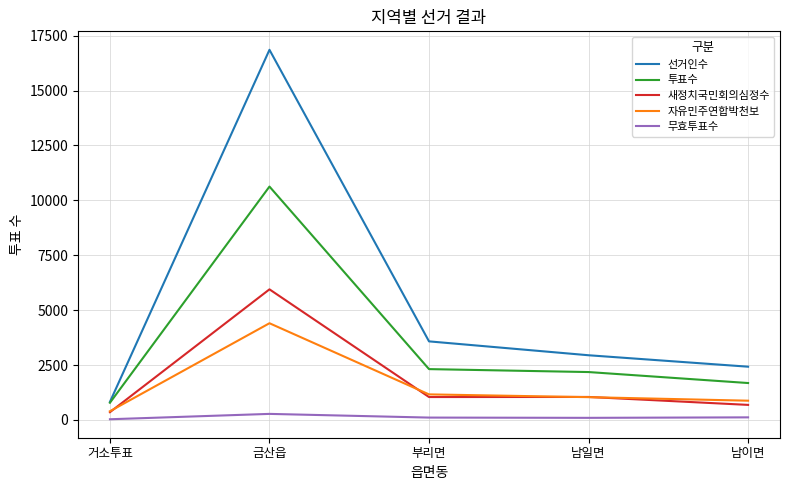

At which label is 선거인수 closest to 8838?

부리면